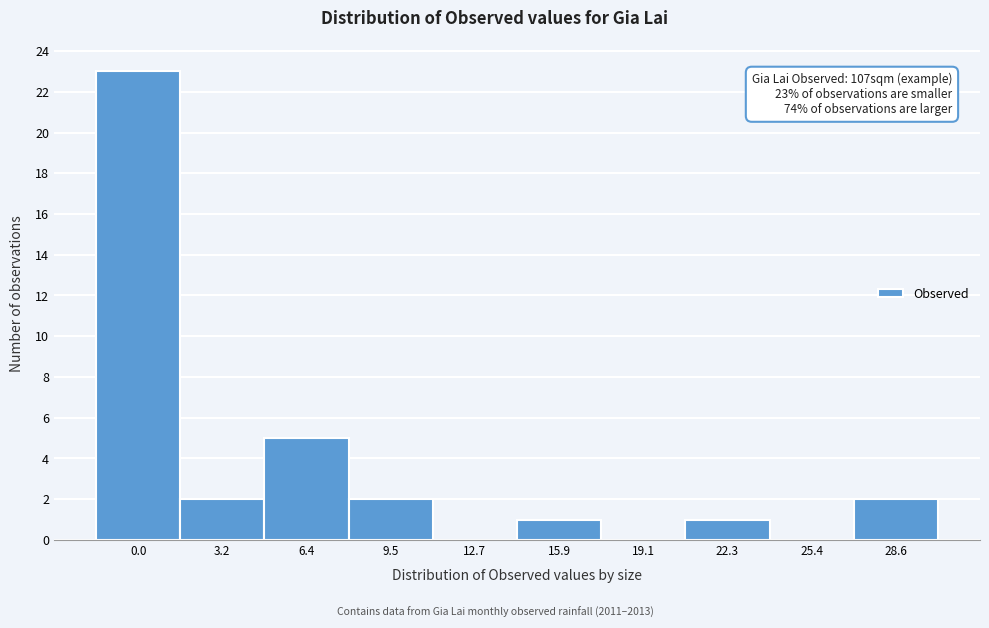

Reading left to right, extract all data points from this chart.

0.0=23	3.2=2	6.4=5	9.5=2	12.7=0	15.9=1	19.1=0	22.3=1	25.4=0	28.6=2